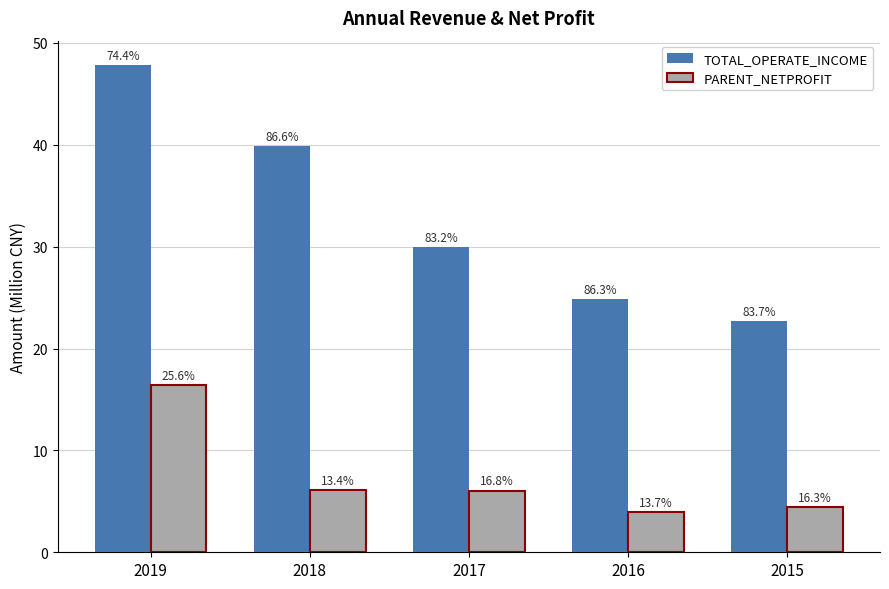

The TOTAL_OPERATE_INCOME series shows 22.7 at 2015. True or false?

True